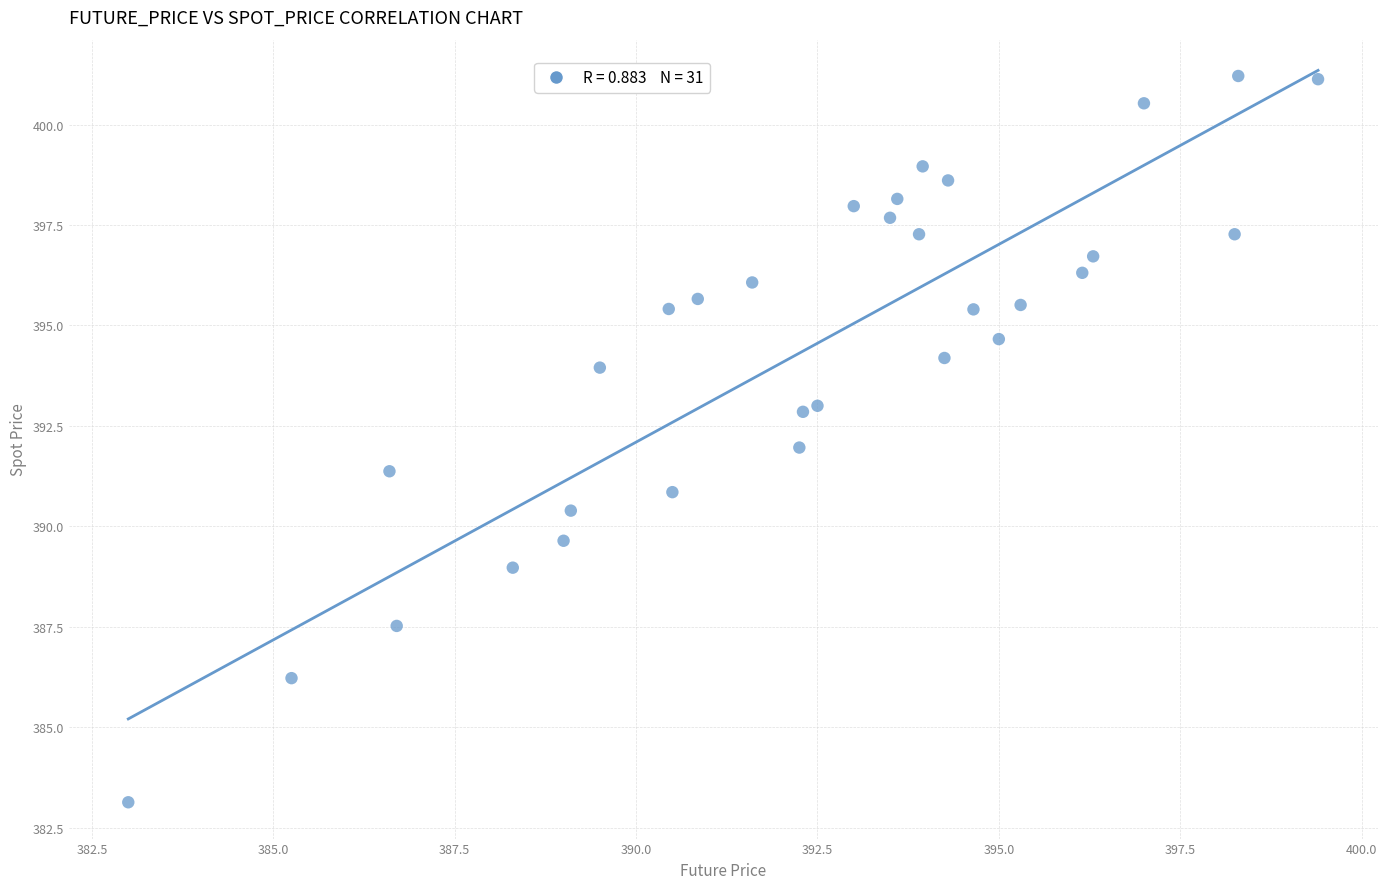

What is the range of Y values (max minus min)?

18.1